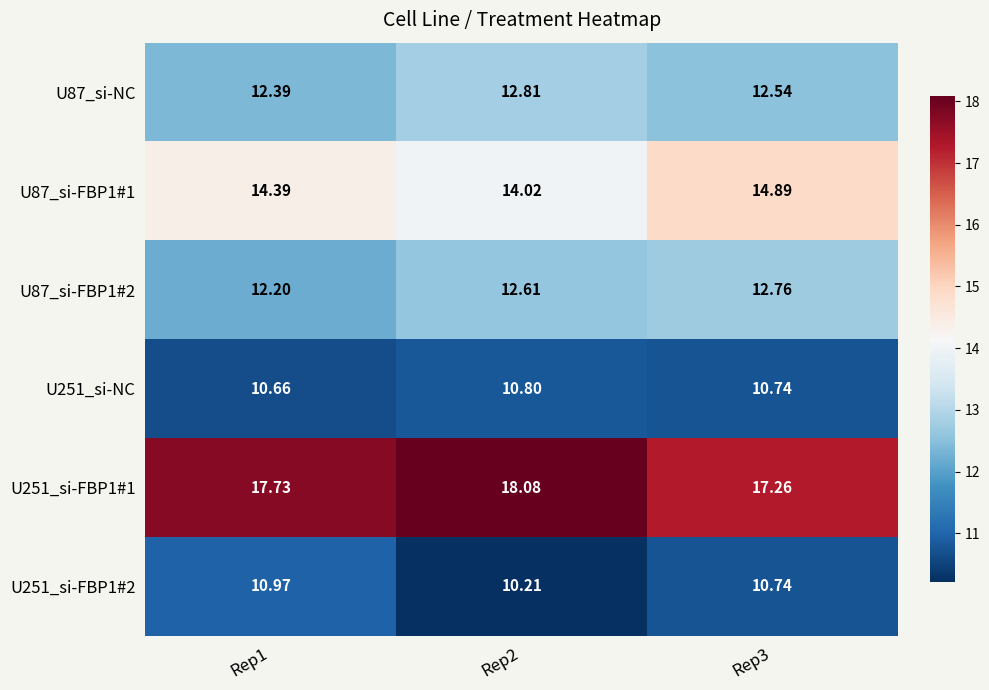

Reading left to right, list all the values displayed in this chart.

U87_si-NC: Rep1=12.4	Rep2=12.8	Rep3=12.5
U87_si-FBP1#1: Rep1=14.4	Rep2=14.0	Rep3=14.9
U87_si-FBP1#2: Rep1=12.2	Rep2=12.6	Rep3=12.8
U251_si-NC: Rep1=10.7	Rep2=10.8	Rep3=10.7
U251_si-FBP1#1: Rep1=17.7	Rep2=18.1	Rep3=17.3
U251_si-FBP1#2: Rep1=11.0	Rep2=10.2	Rep3=10.7